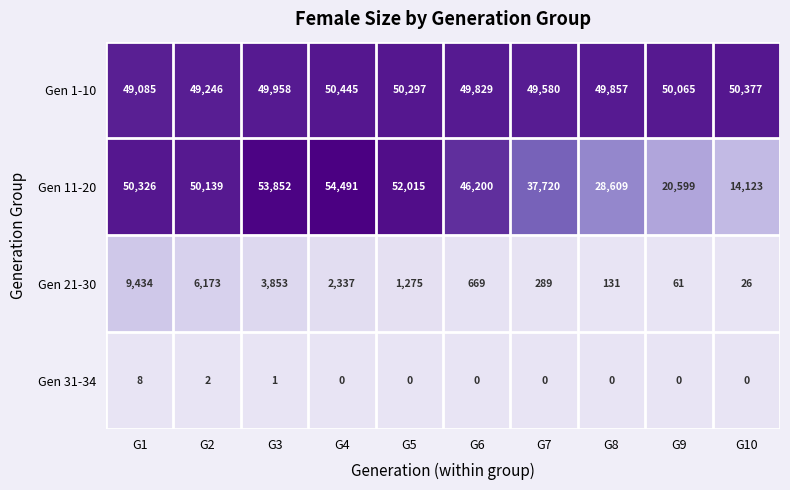

At how many categories does at least one series exceed 22635?

10